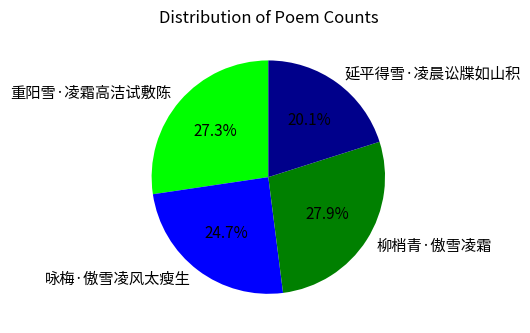

Rank the categories by value from lowest to highest.

延平得雪·凌晨讼牒如山积, 咏梅·傲雪凌风太瘦生, 重阳雪·凌霜高洁试敷陈, 柳梢青·傲雪凌霜